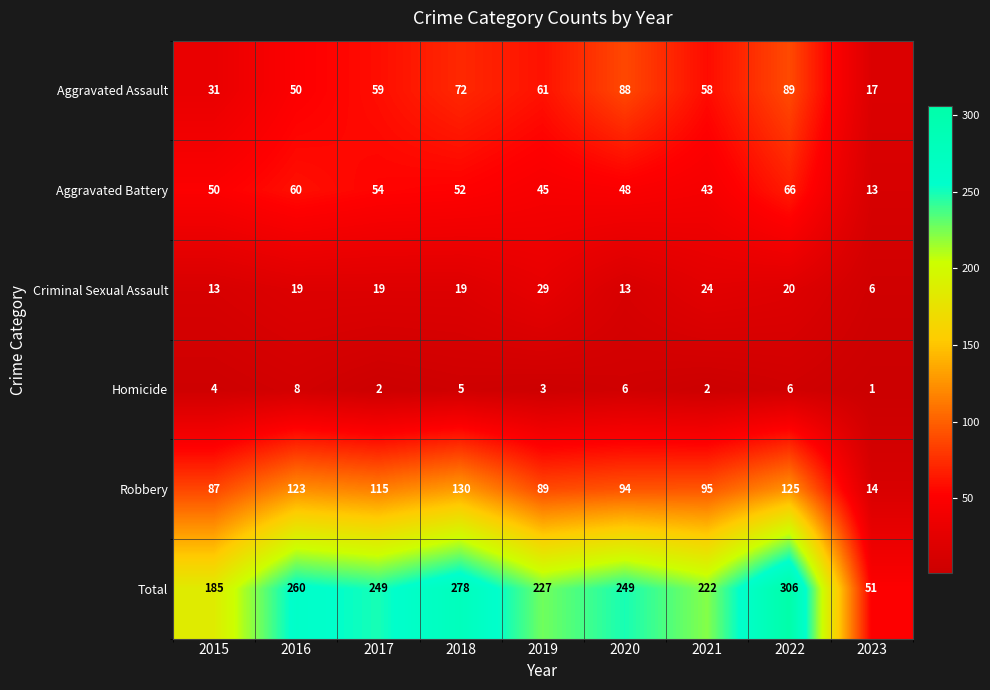

True or false: Aggravated Battery has a value of 52 at 2018.

True